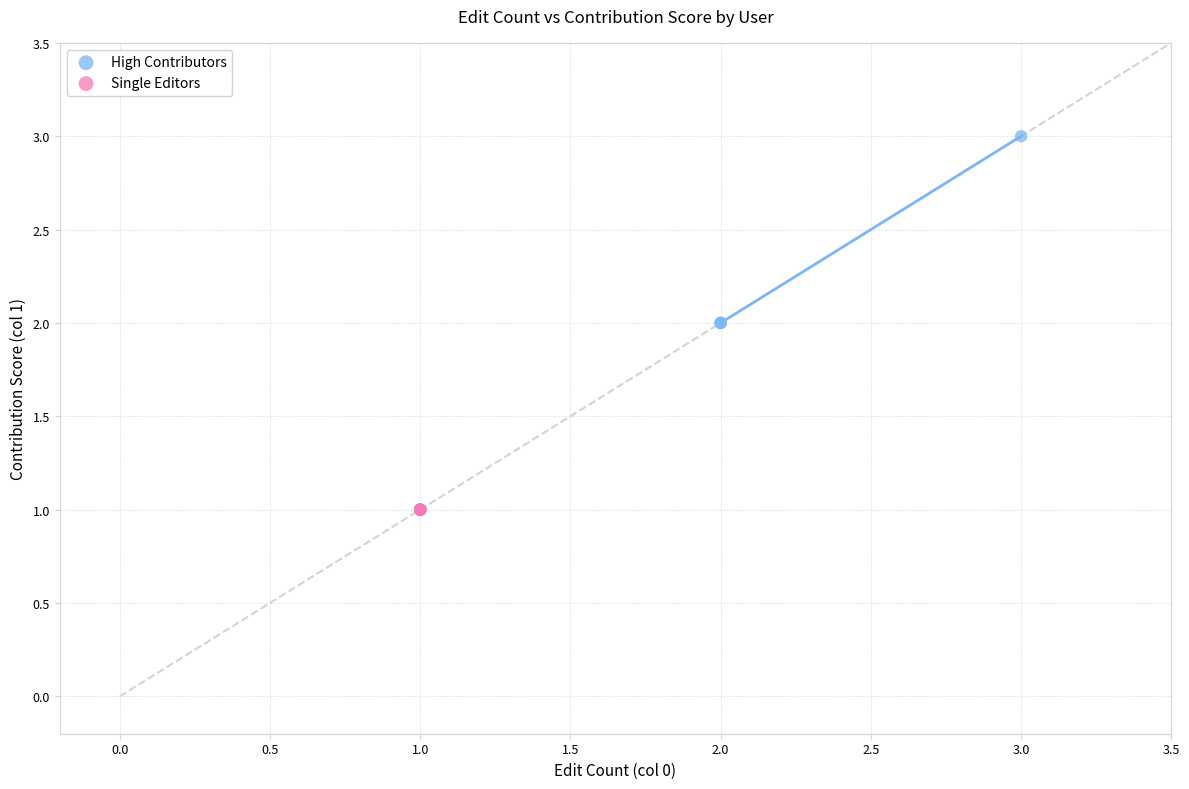

What are all the series names shown in the legend?

High Contributors, Single Editors